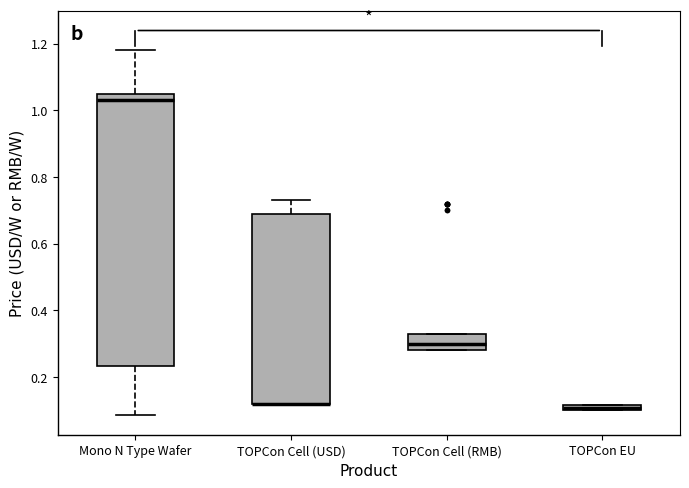

Where is the upper edge of the box for TOPCon Cell (RMB) on the y-axis? The values are not printed on the chart, so give them approximately, as read against the axis.

0.34